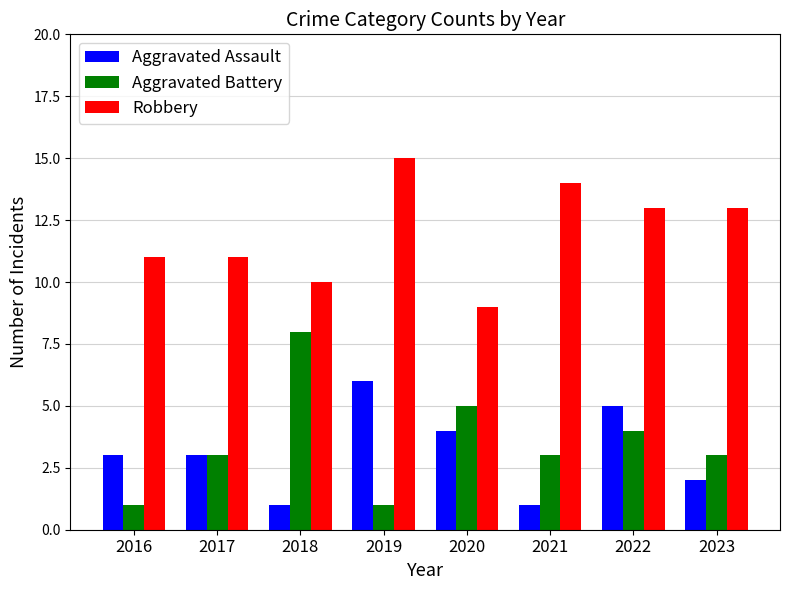

What is the difference between the maximum and minimum values in the Aggravated Assault series?

5